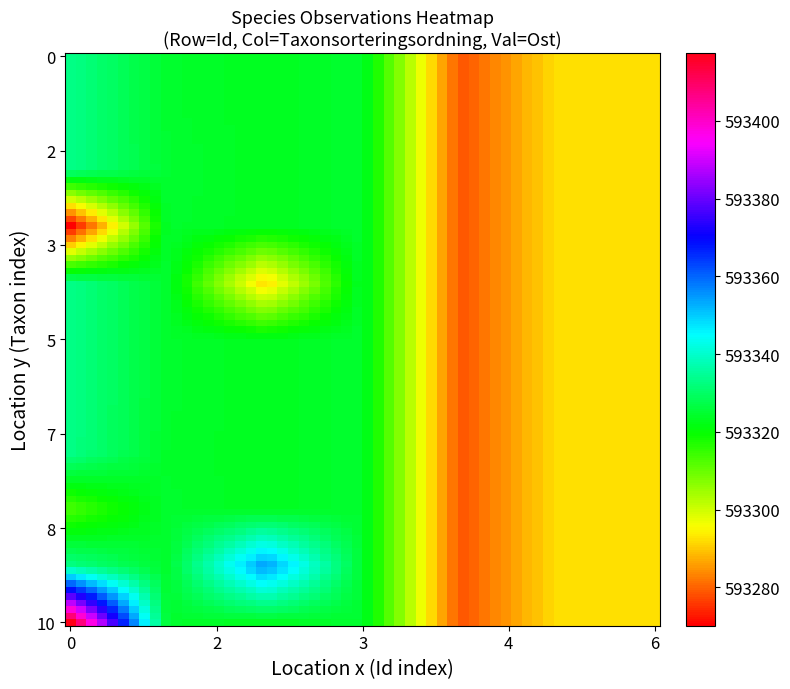

Reading right to left, transcribe all the data shown in this chart.

111363020: Ost=593324.7	Taxonsorteringsordning=78107.0
111363024: Ost=593291.0	Taxonsorteringsordning=77268.0
111363022: Ost=593324.9	Taxonsorteringsordning=77186.0
111363030: Ost=593355.2	Taxonsorteringsordning=77268.0
111363023: Ost=593269.4	Taxonsorteringsordning=76918.0
111363026: Ost=593292.4	Taxonsorteringsordning=90854.0
111363028: Ost=593324.0	Taxonsorteringsordning=77186.0
111363021: Ost=593278.4	Taxonsorteringsordning=89330.0
111363025: Ost=593292.4	Taxonsorteringsordning=89646.0
111363029: Ost=593313.0	Taxonsorteringsordning=76918.0
111363031: Ost=593417.5	Taxonsorteringsordning=76918.0